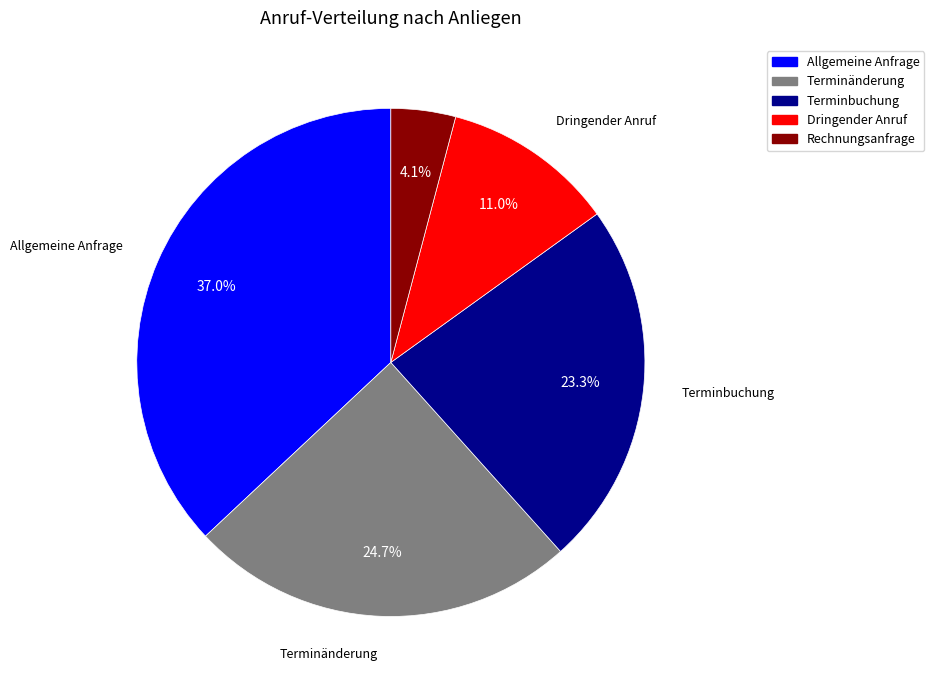

Which has a higher value, Rechnungsanfrage or Terminänderung?

Terminänderung